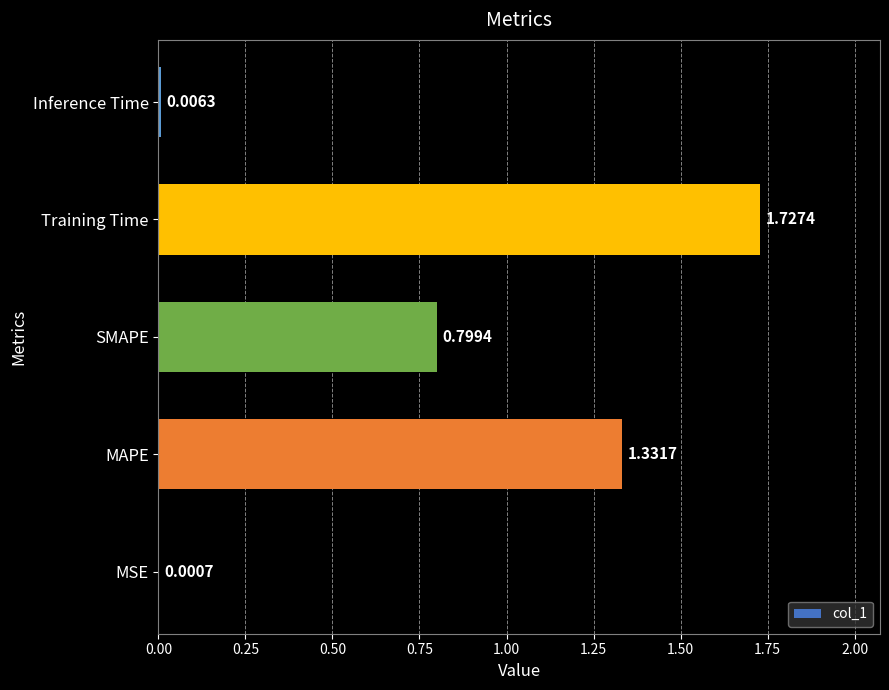

At which label is the value closest to 0?

MSE